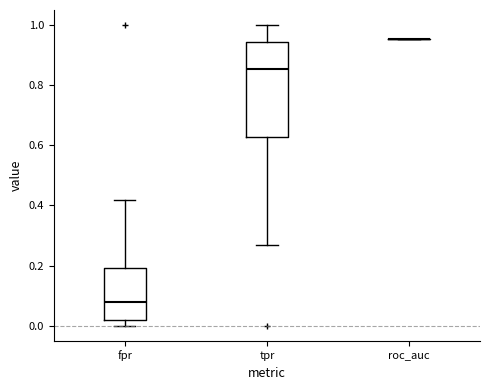

Comparing the boxes themselves (not the whiskers), which one is the tallest?

tpr